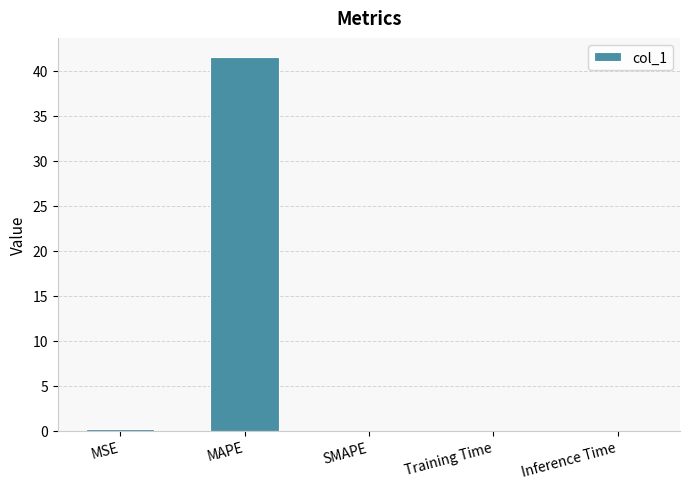

What is the sum of all values?

41.8